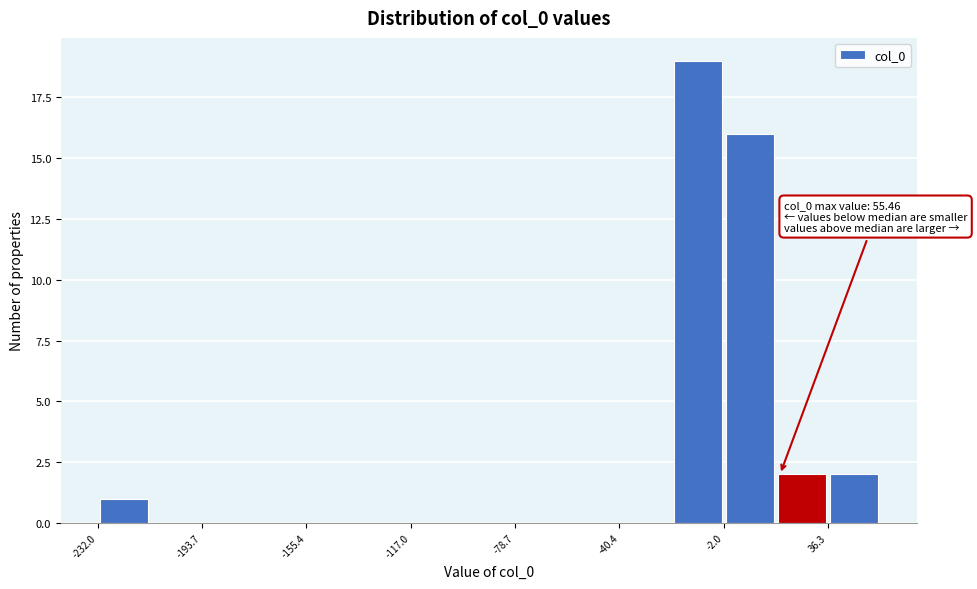

Read against the x-axis, roughly where is the centre of the tallest bar?

-10